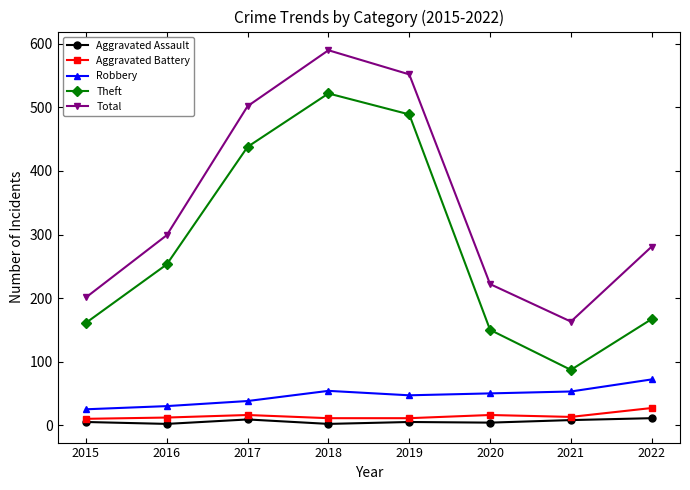

What is the difference between the second highest and minimum values in the Total series?

389